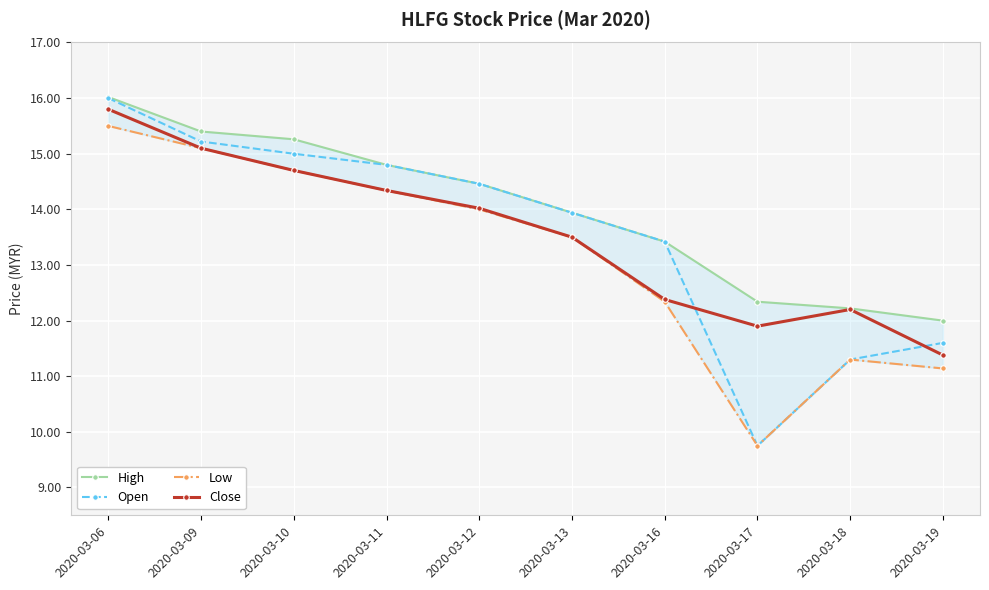

What is the value of the Open point at the 5th from the left?

14.5